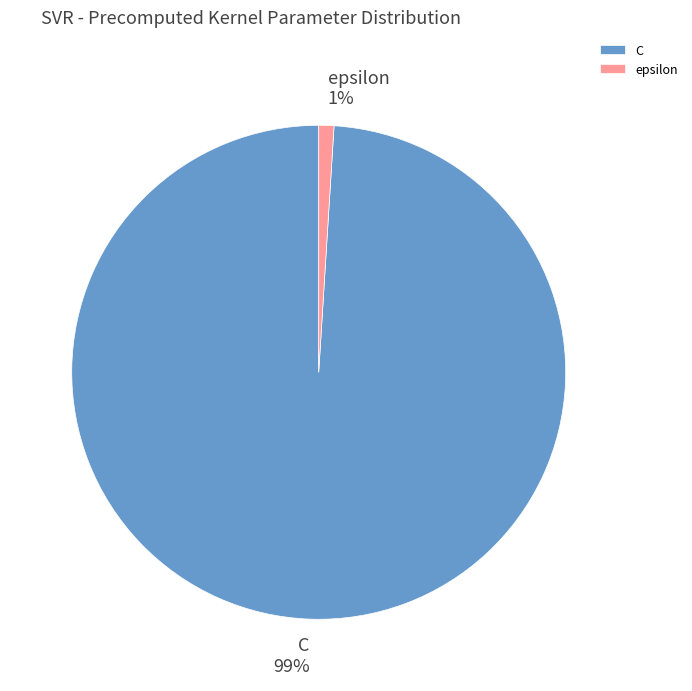

True or false: epsilon accounts for 1% of the total.

True